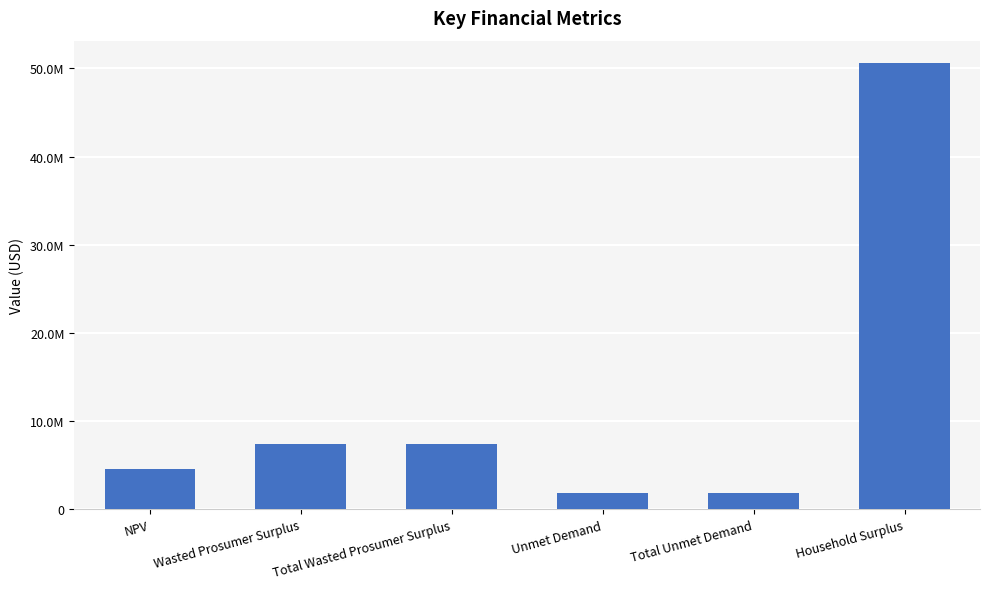

Reading right to left, list all the values displayed in this chart.

Household Surplus=50614212.6	Total Unmet Demand=1879020.2	Unmet Demand=1879020.2	Total Wasted Prosumer Surplus=7428161.7	Wasted Prosumer Surplus=7428161.7	NPV=4599497.0